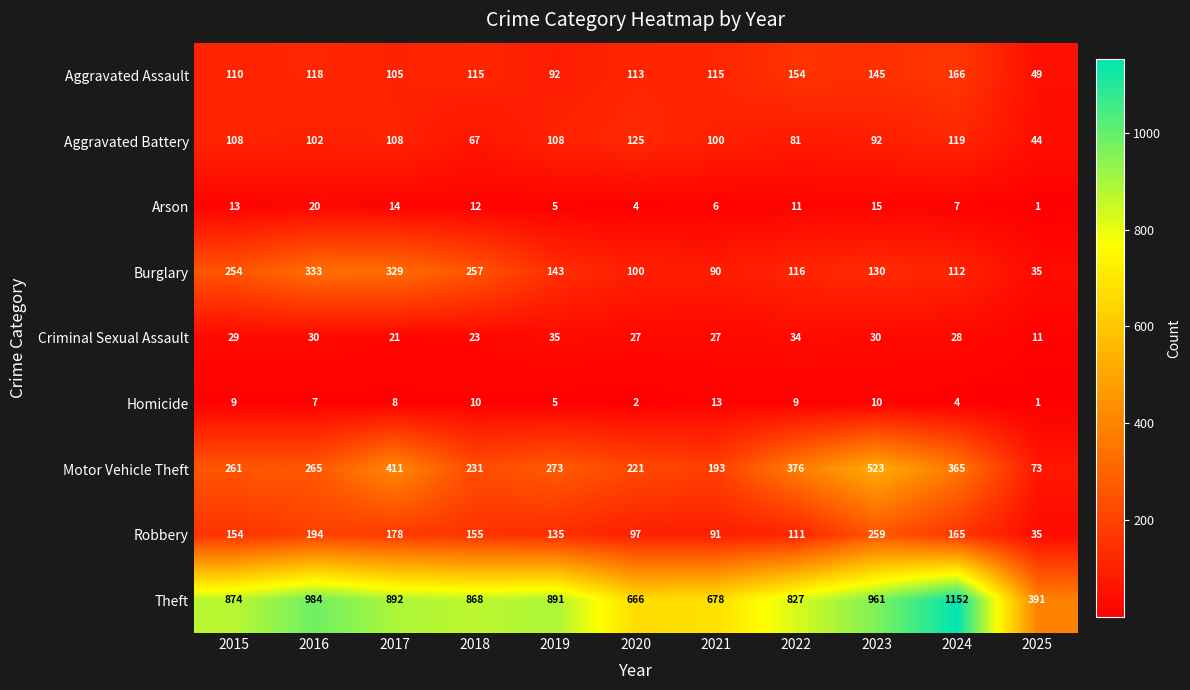

What is the difference between the Burglary values at 2021 and 2024?

22